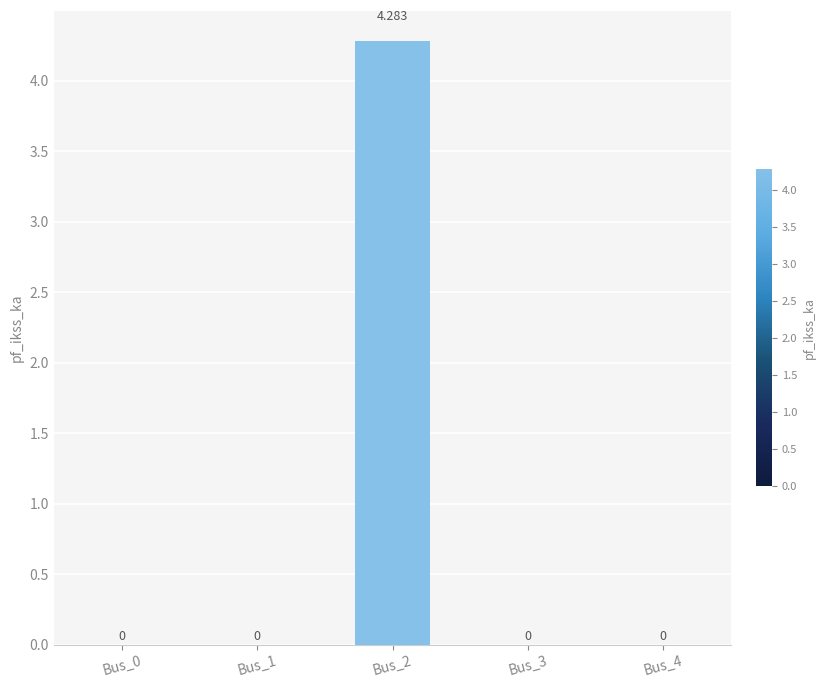

Reading left to right, what are all the values shown in this chart?

Bus_0=0.0	Bus_1=0.0	Bus_2=4.3	Bus_3=0.0	Bus_4=0.0